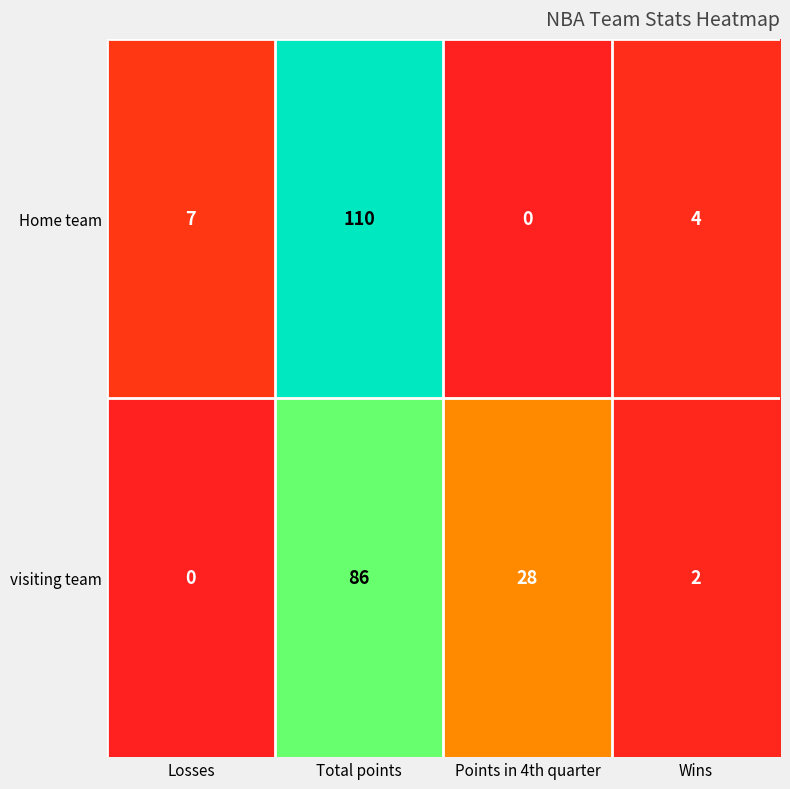

What is the total value across all series at Losses?

7